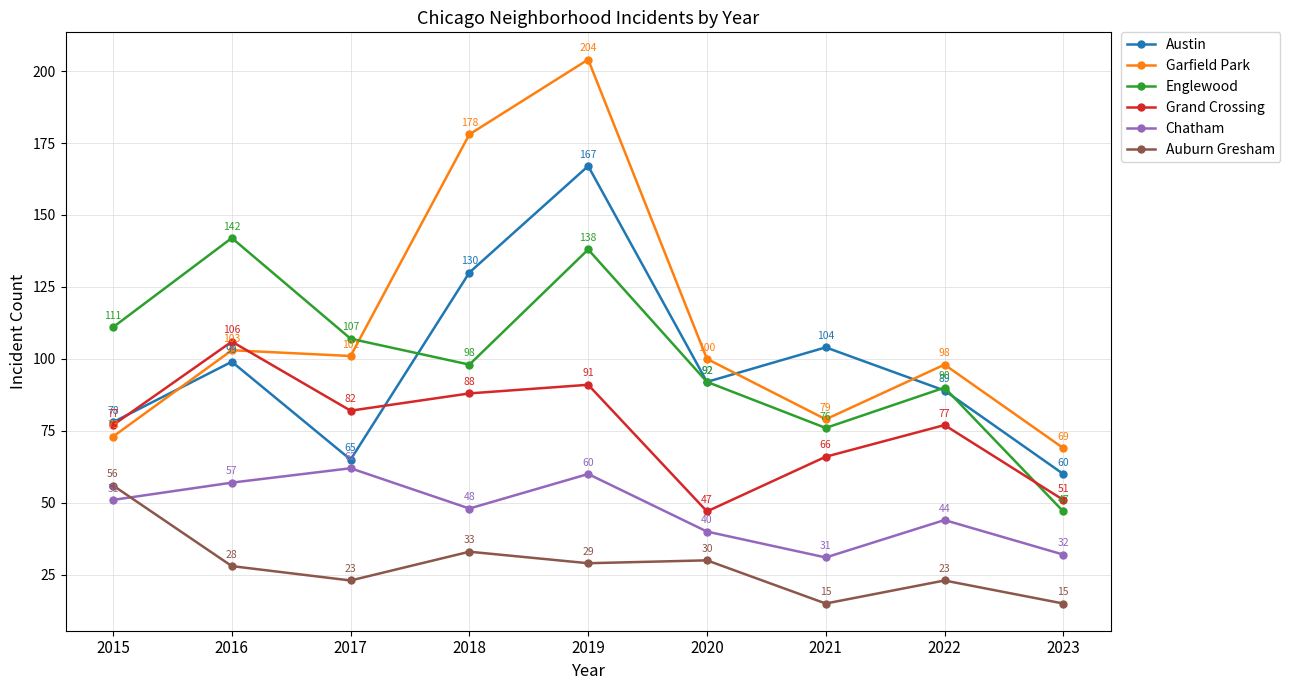

Reading right to left, extract all data points from this chart.

Austin: 60	89	104	92	167	130	65	99	78
Garfield Park: 69	98	79	100	204	178	101	103	73
Englewood: 47	90	76	92	138	98	107	142	111
Grand Crossing: 51	77	66	47	91	88	82	106	77
Chatham: 32	44	31	40	60	48	62	57	51
Auburn Gresham: 15	23	15	30	29	33	23	28	56